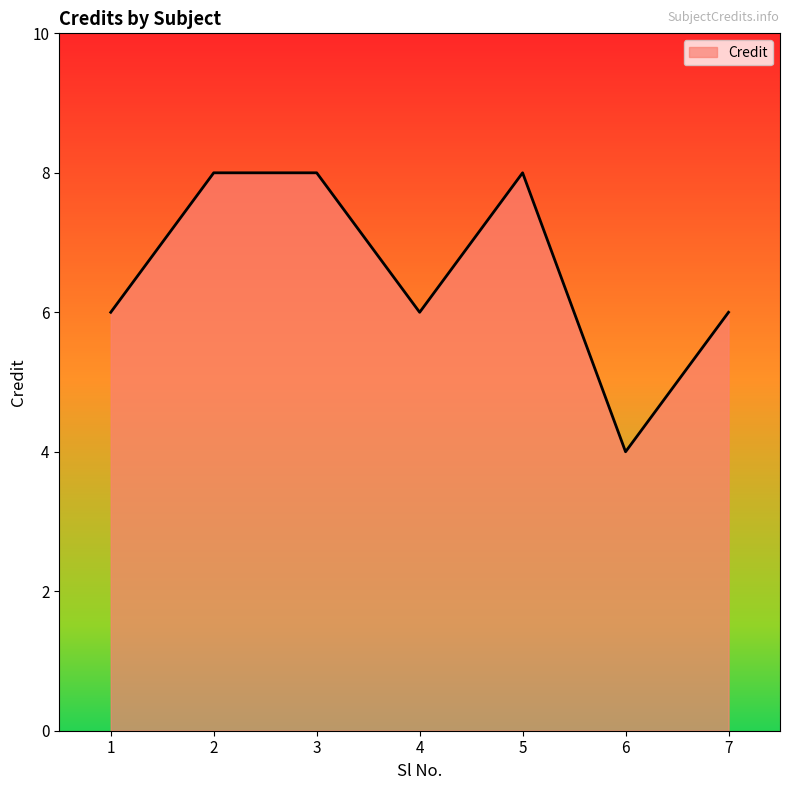

At which category does the data reach its first local valley?

4